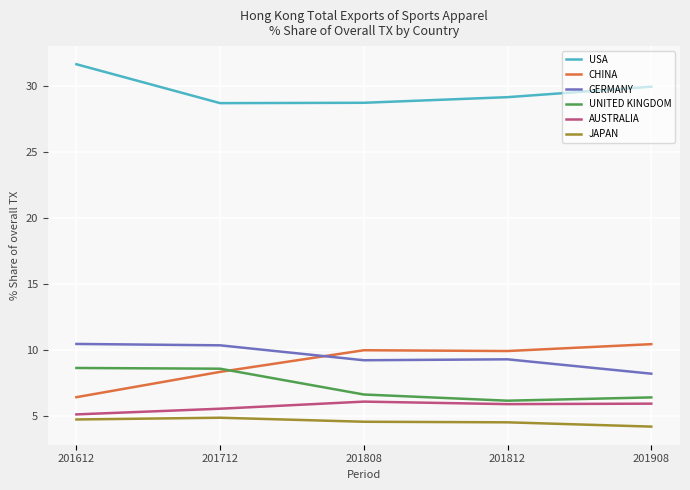

True or false: AUSTRALIA and GERMANY intersect in this chart.

False